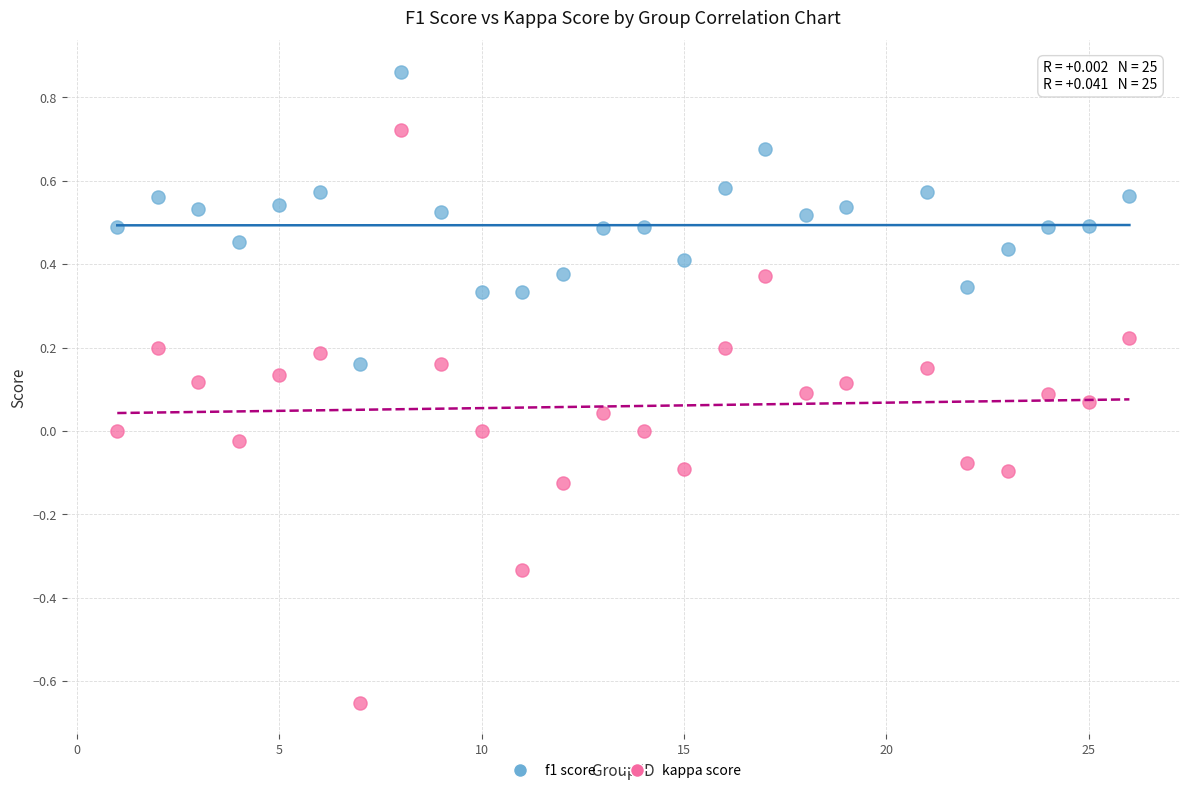

Across all data points, what is the range of Y values (max minus min)?

1.5